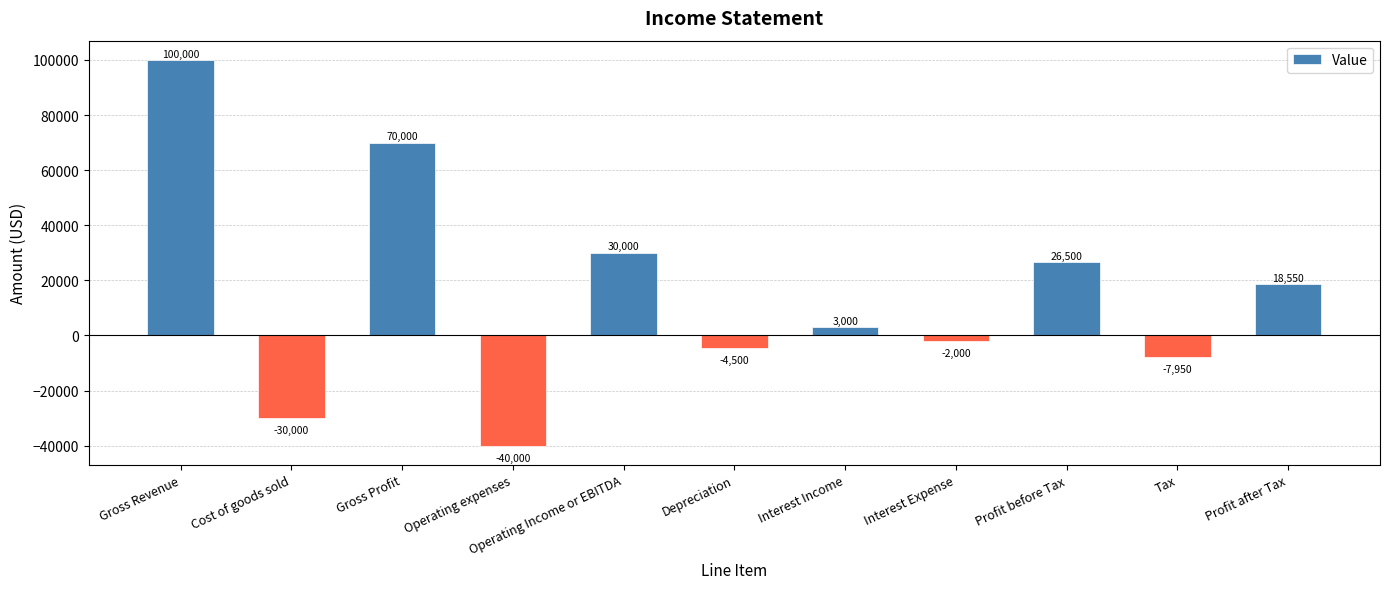

Rank the categories by value from lowest to highest.

Operating expenses, Cost of goods sold, Tax, Depreciation, Interest Expense, Interest Income, Profit after Tax, Profit before Tax, Operating Income or EBITDA, Gross Profit, Gross Revenue